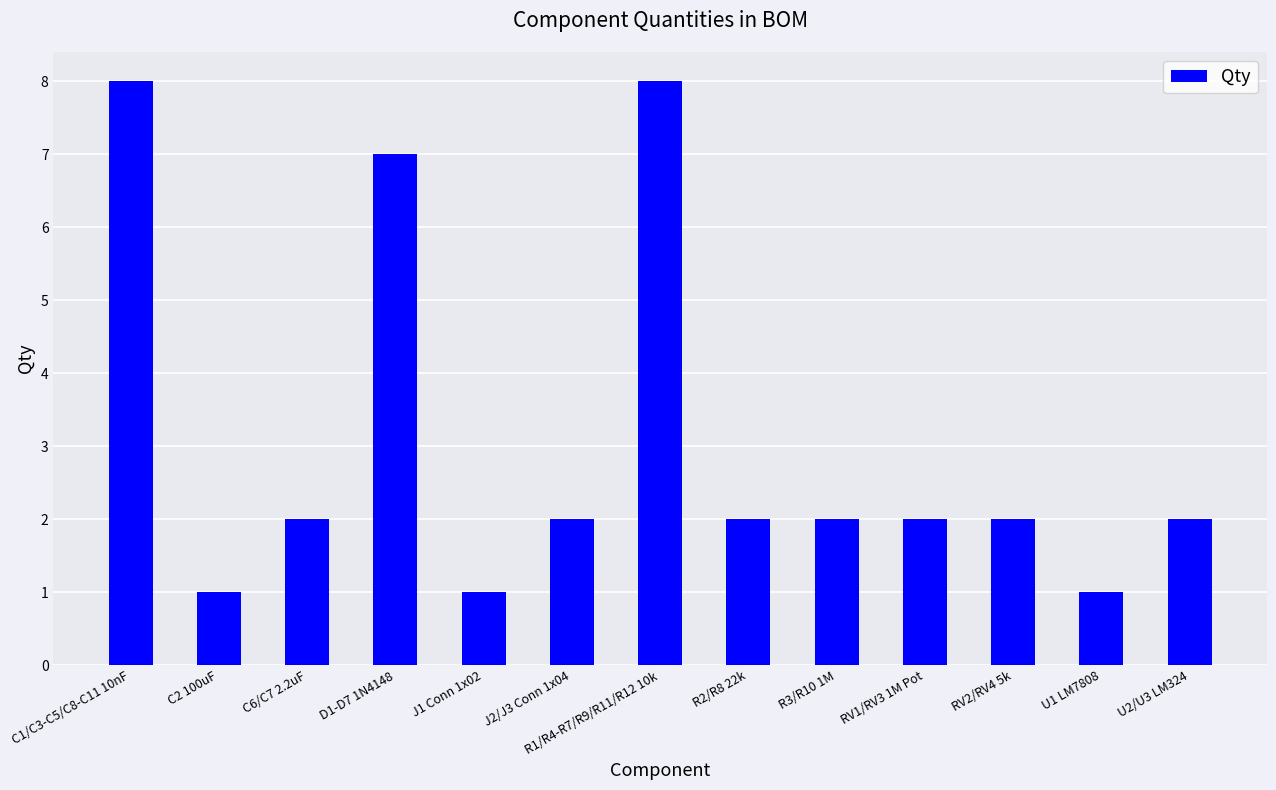

Count the number of data series in this chart.

1